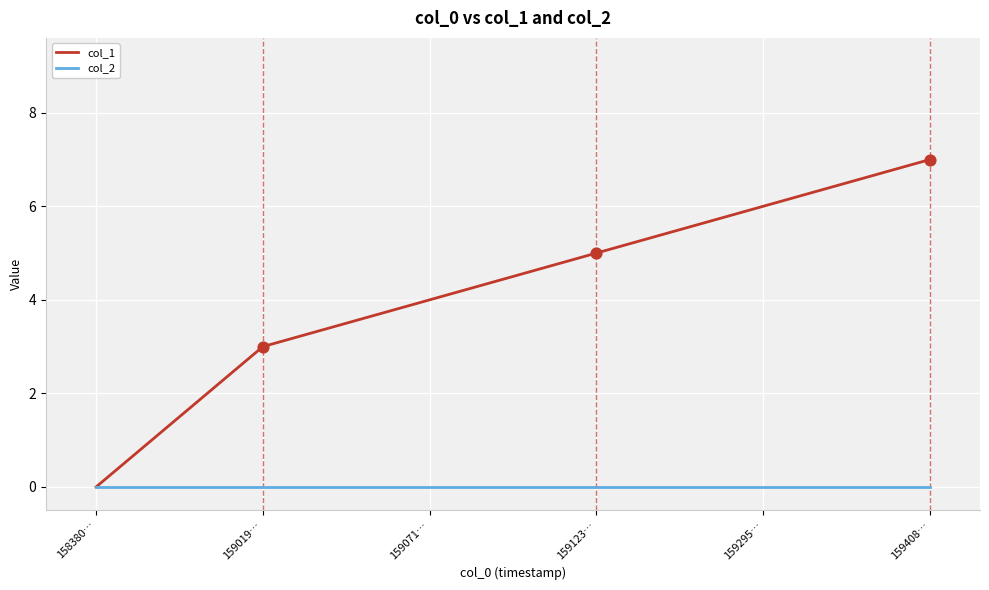

What is the spread (max minus min) of values at 159019…?

3